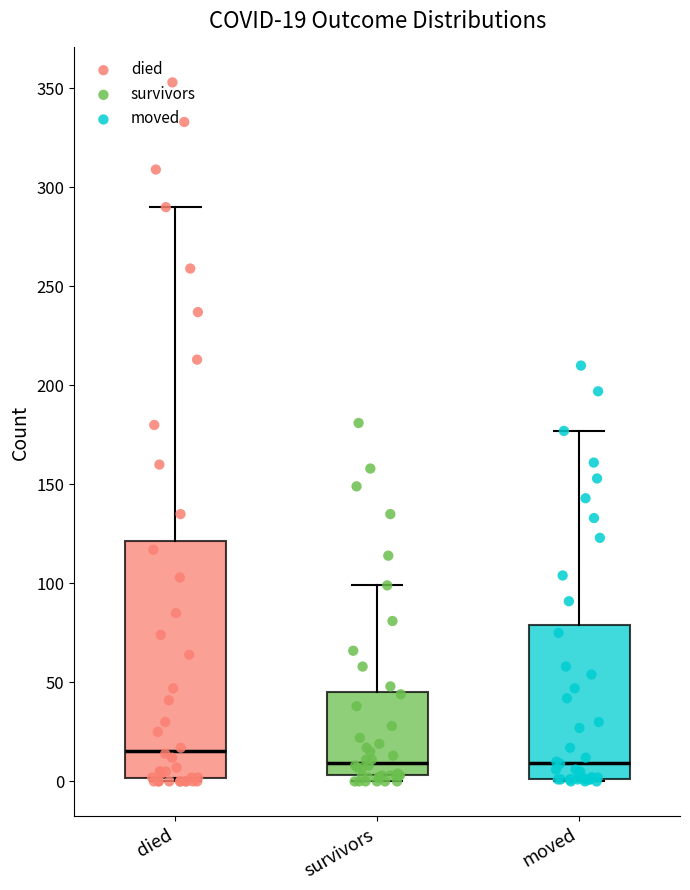

Comparing the boxes themselves (not the whiskers), which one is the tallest?

died